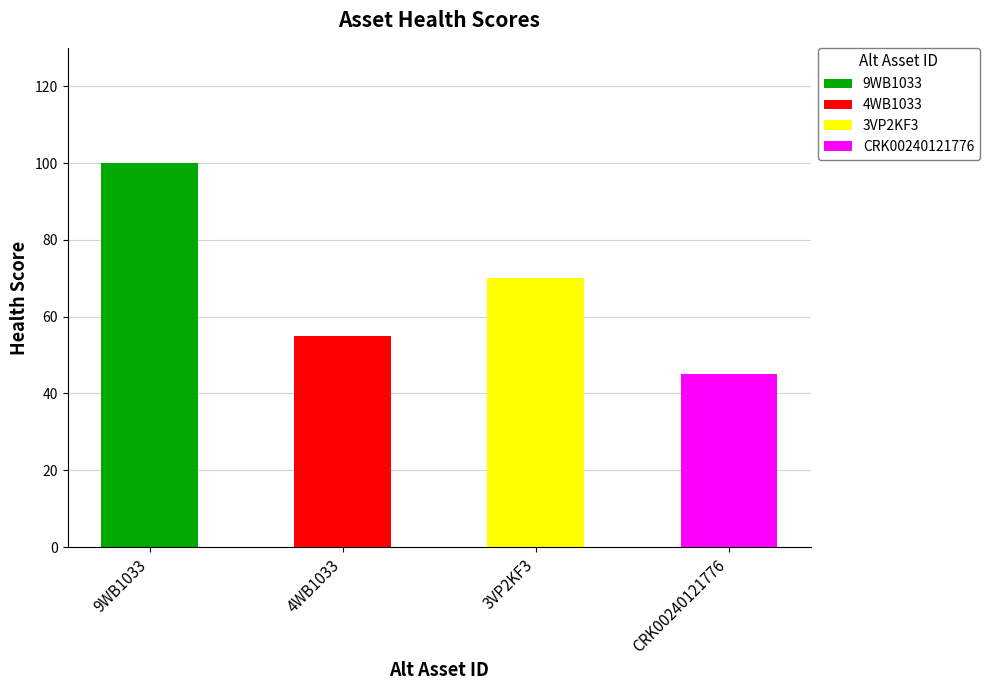

What is the change in value from 9WB1033 to CRK00240121776?

-55